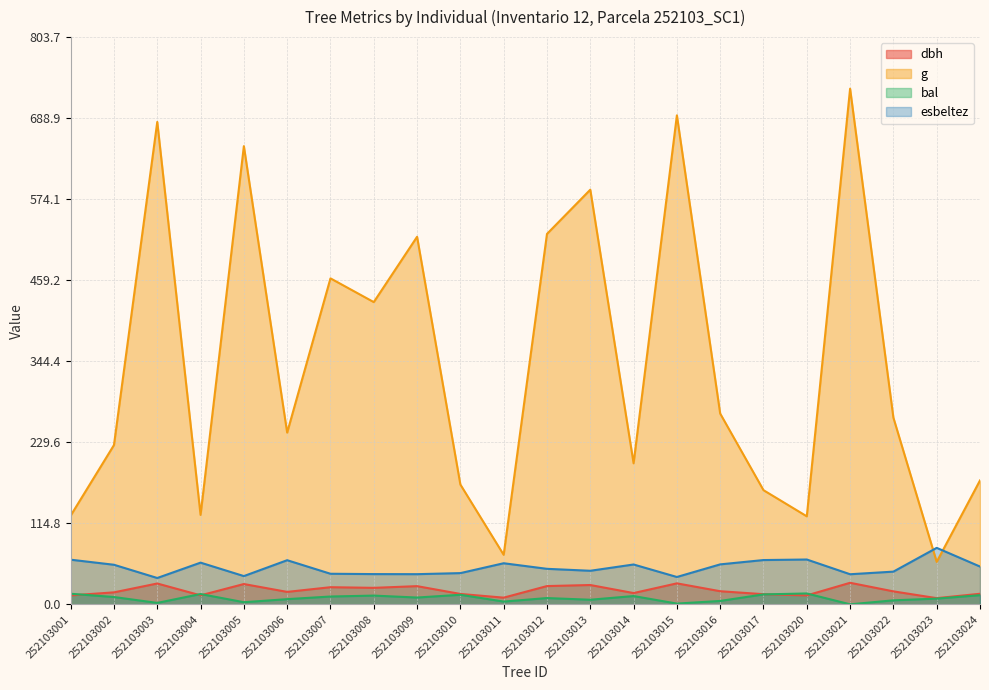

Reading left to right, what are all the values shown in this chart?

dbh: 252103001=12.7	252103002=16.9	252103003=29.5	252103004=12.7	252103005=28.8	252103006=17.6	252103007=24.2	252103008=23.4	252103009=25.8	252103010=14.7	252103011=9.4	252103012=25.9	252103013=27.4	252103014=15.9	252103015=29.7	252103016=18.6	252103017=14.3	252103020=12.6	252103021=30.5	252103022=18.4	252103023=8.8	252103024=14.9
g: 252103001=125.7	252103002=225.7	252103003=683.5	252103004=126.7	252103005=649.2	252103006=243.3	252103007=461.9	252103008=428.2	252103009=520.8	252103010=169.7	252103011=70.1	252103012=524.8	252103013=587.5	252103014=199.8	252103015=692.8	252103016=270.3	252103017=161.7	252103020=124.7	252103021=730.6	252103022=264.5	252103023=60.1	252103024=175.5
bal: 252103001=15.0	252103002=10.3	252103003=2.0	252103004=14.6	252103005=3.0	252103006=7.3	252103007=11.1	252103008=12.3	252103009=9.6	252103010=13.5	252103011=3.9	252103012=8.9	252103013=6.5	252103014=11.7	252103015=1.0	252103016=4.8	252103017=14.1	252103020=15.4	252103021=0.0	252103022=5.7	252103023=8.1	252103024=13.0
esbeltez: 252103001=63.2	252103002=56.0	252103003=37.3	252103004=59.1	252103005=40.0	252103006=62.5	252103007=43.3	252103008=42.8	252103009=42.7	252103010=44.2	252103011=58.2	252103012=50.3	252103013=47.5	252103014=56.4	252103015=38.7	252103016=56.6	252103017=62.7	252103020=63.5	252103021=42.6	252103022=46.3	252103023=80.0	252103024=53.5